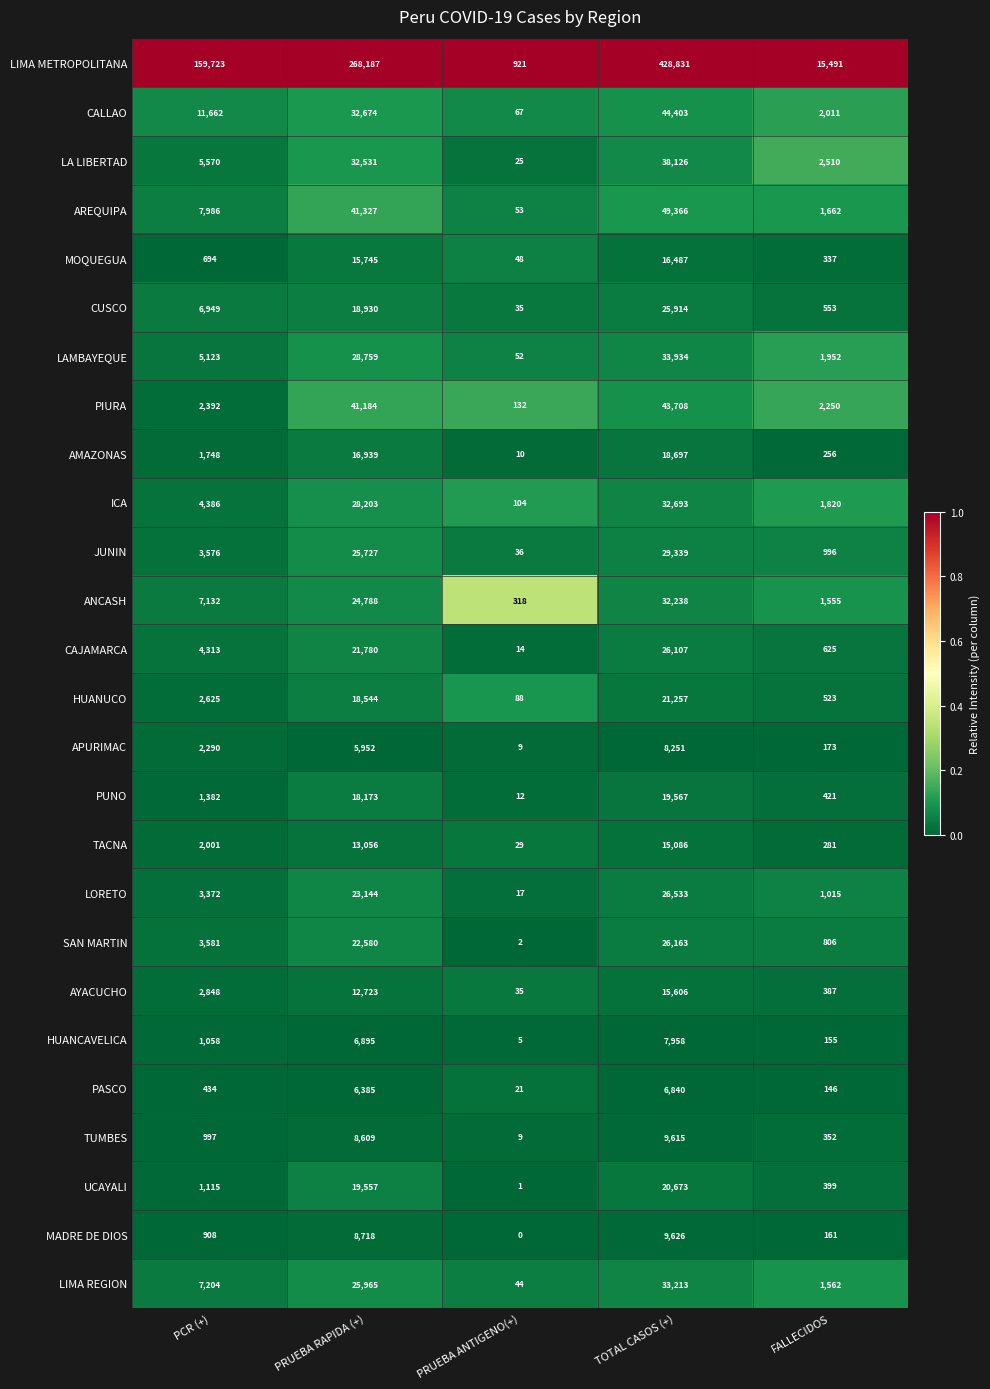

At which category is the sum across all series the highest?

TOTAL CASOS (+)